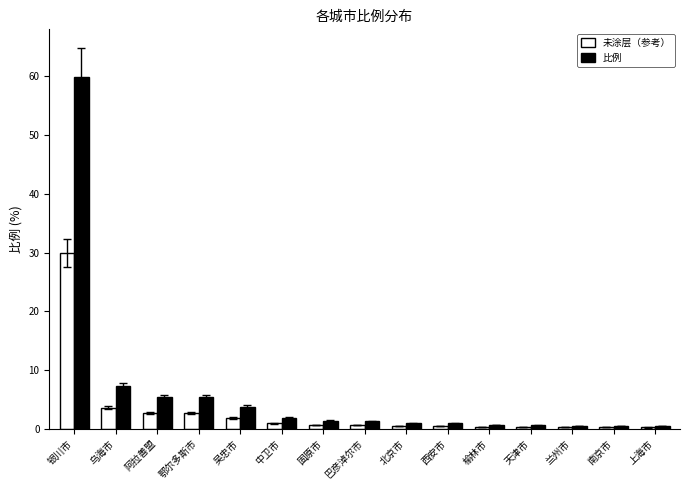

Rank the series at 巴彦淖尔市 from highest to lowest value.

比例, 未涂层（参考）